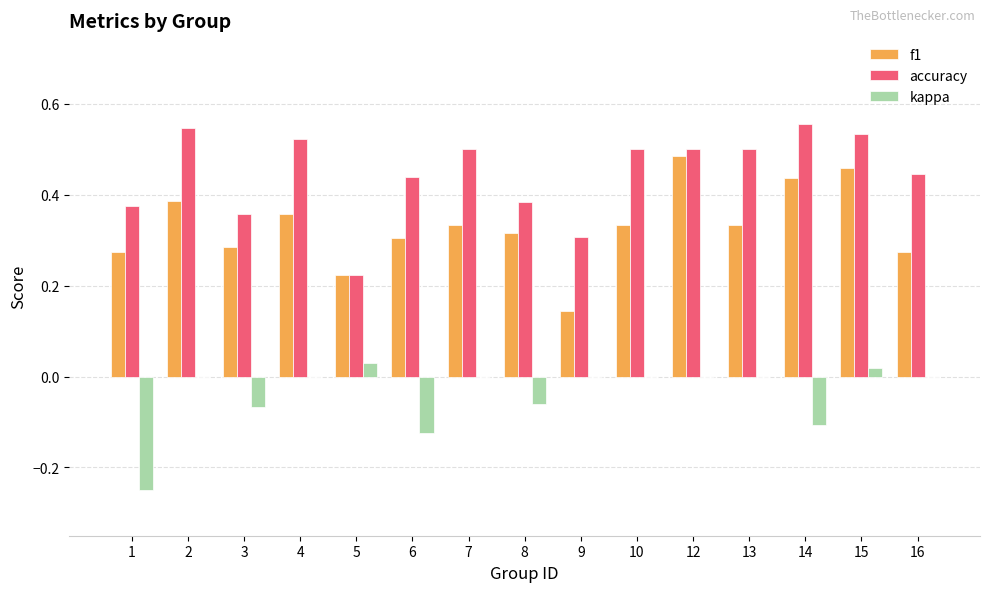

Which category has the highest value in the f1 series?

12